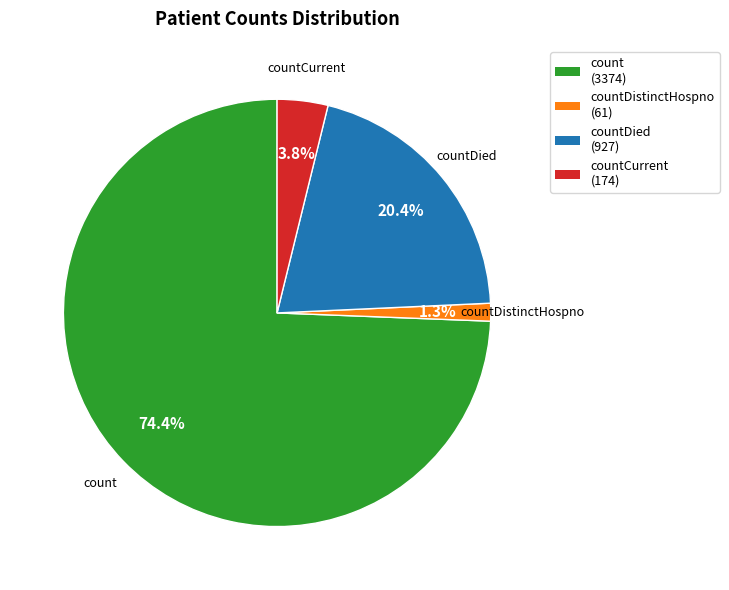

How much of the chart is everything except countCurrent (174)?

96.2%